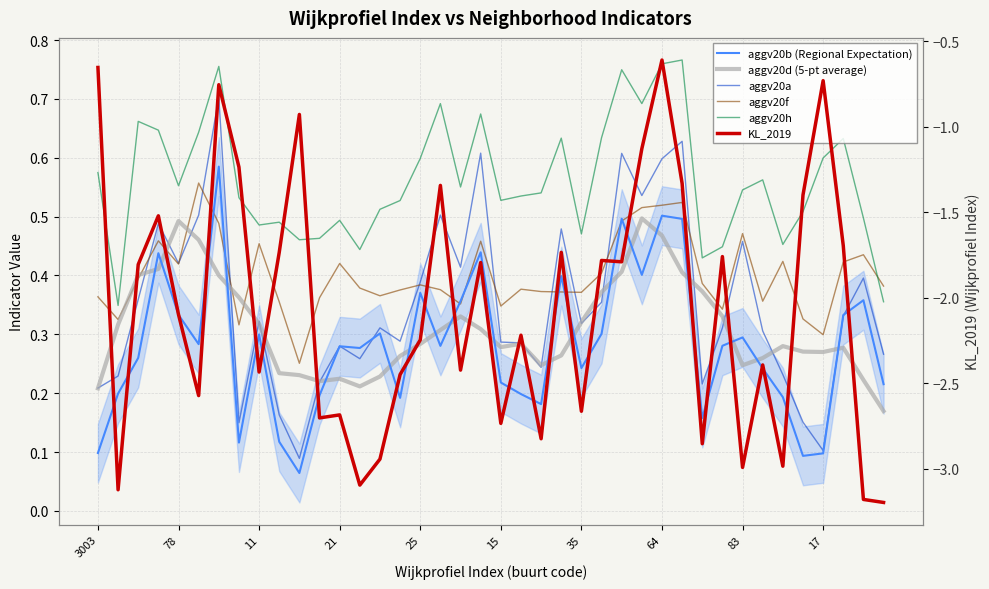

What is the difference between the second highest and second lowest values in the aggv20f series?

0.2